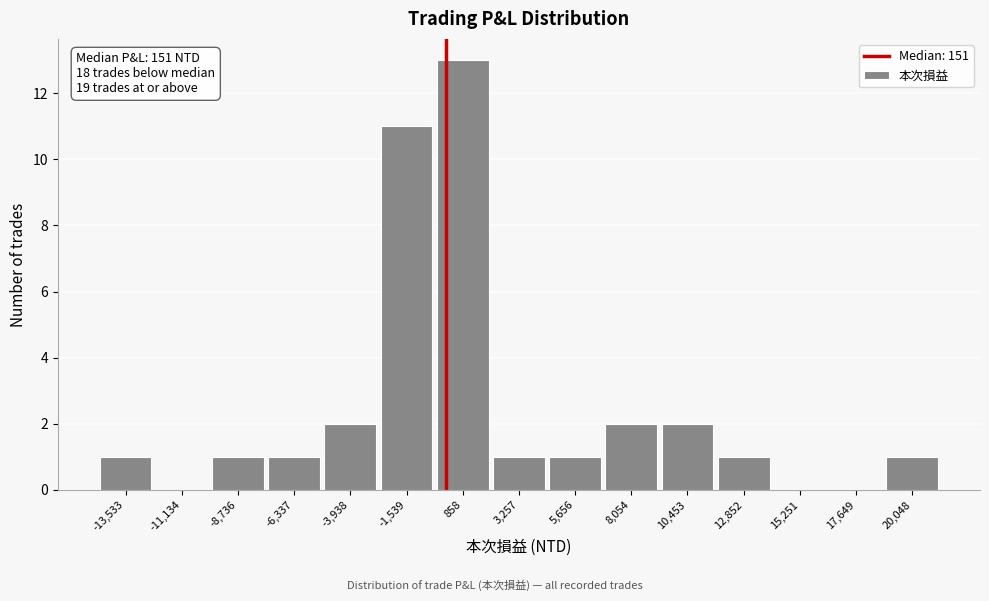

Over which range of the x-axis is the bar tallest?

-500 to 2000